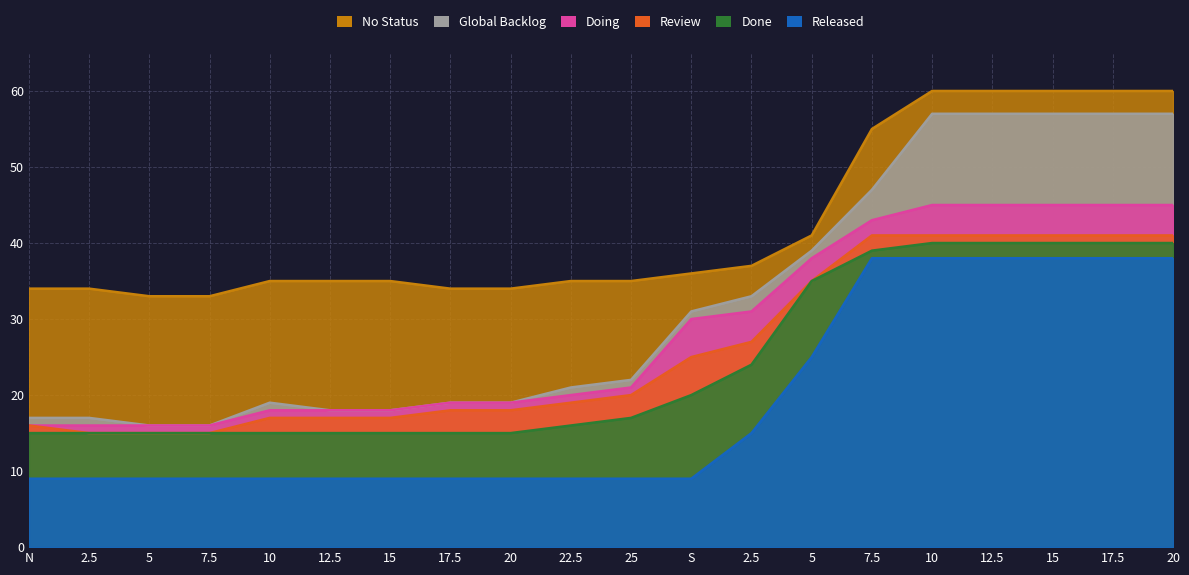

What value does the Doing series have at 17.5?

45